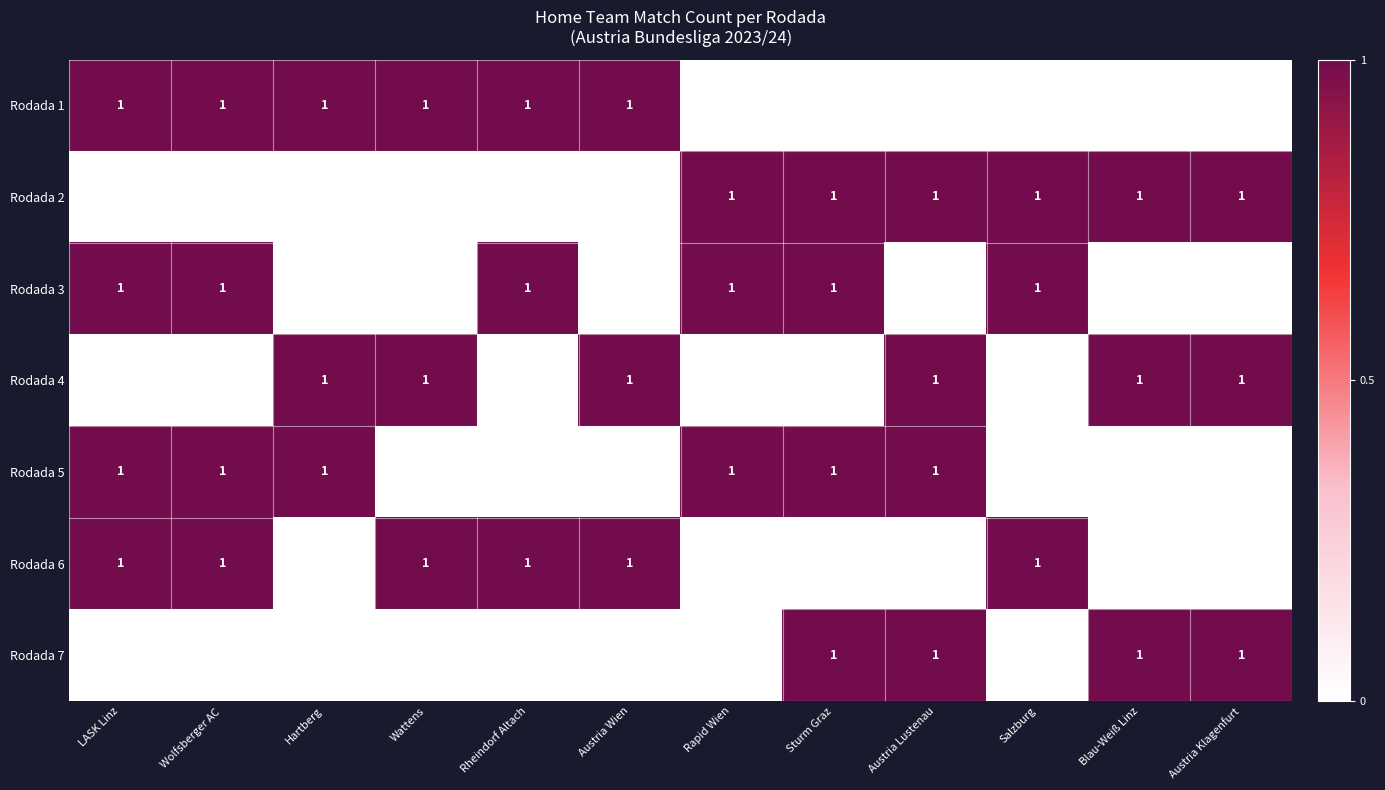

The value of Rodada 1 at Austria Wien is 0. True or false?

False